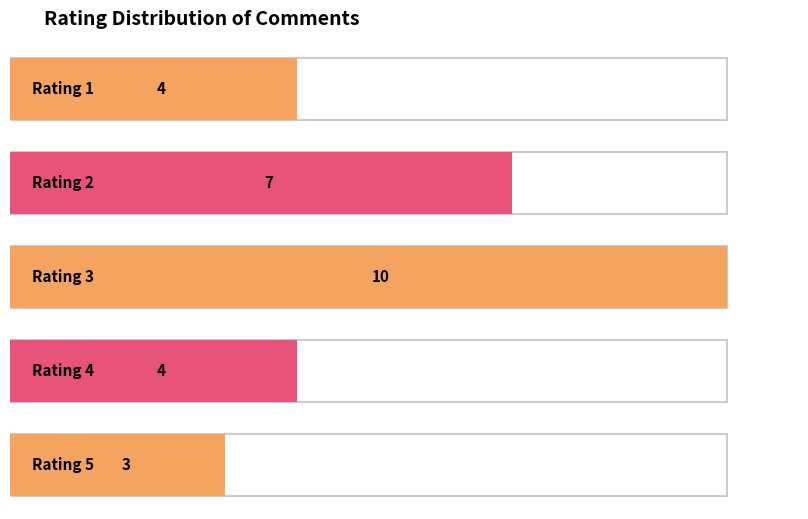

What value does the data have at 2?

7